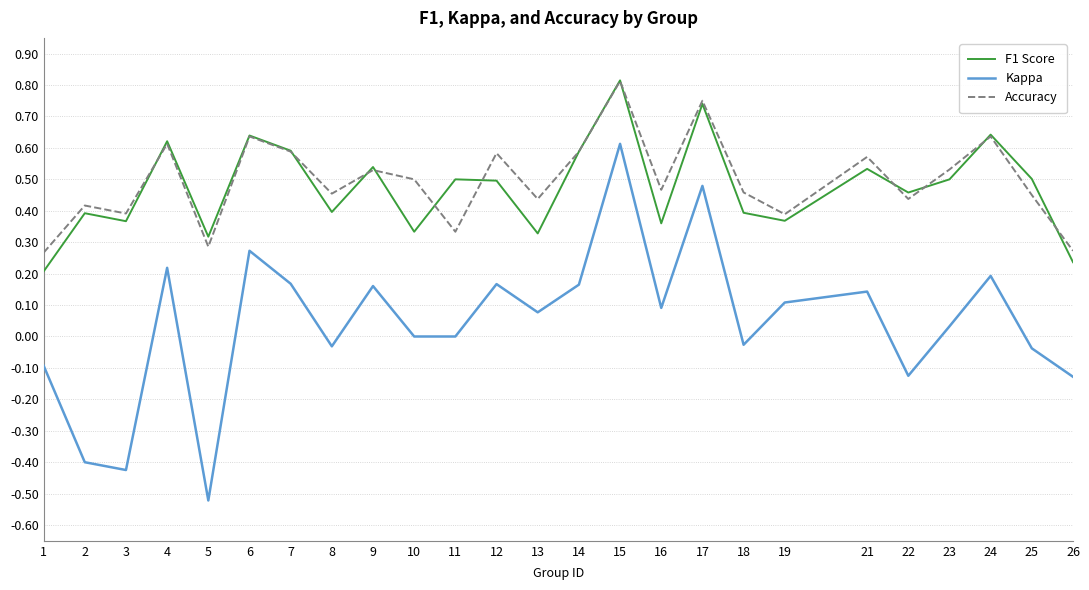

At which category is the sum across all series the highest?

15